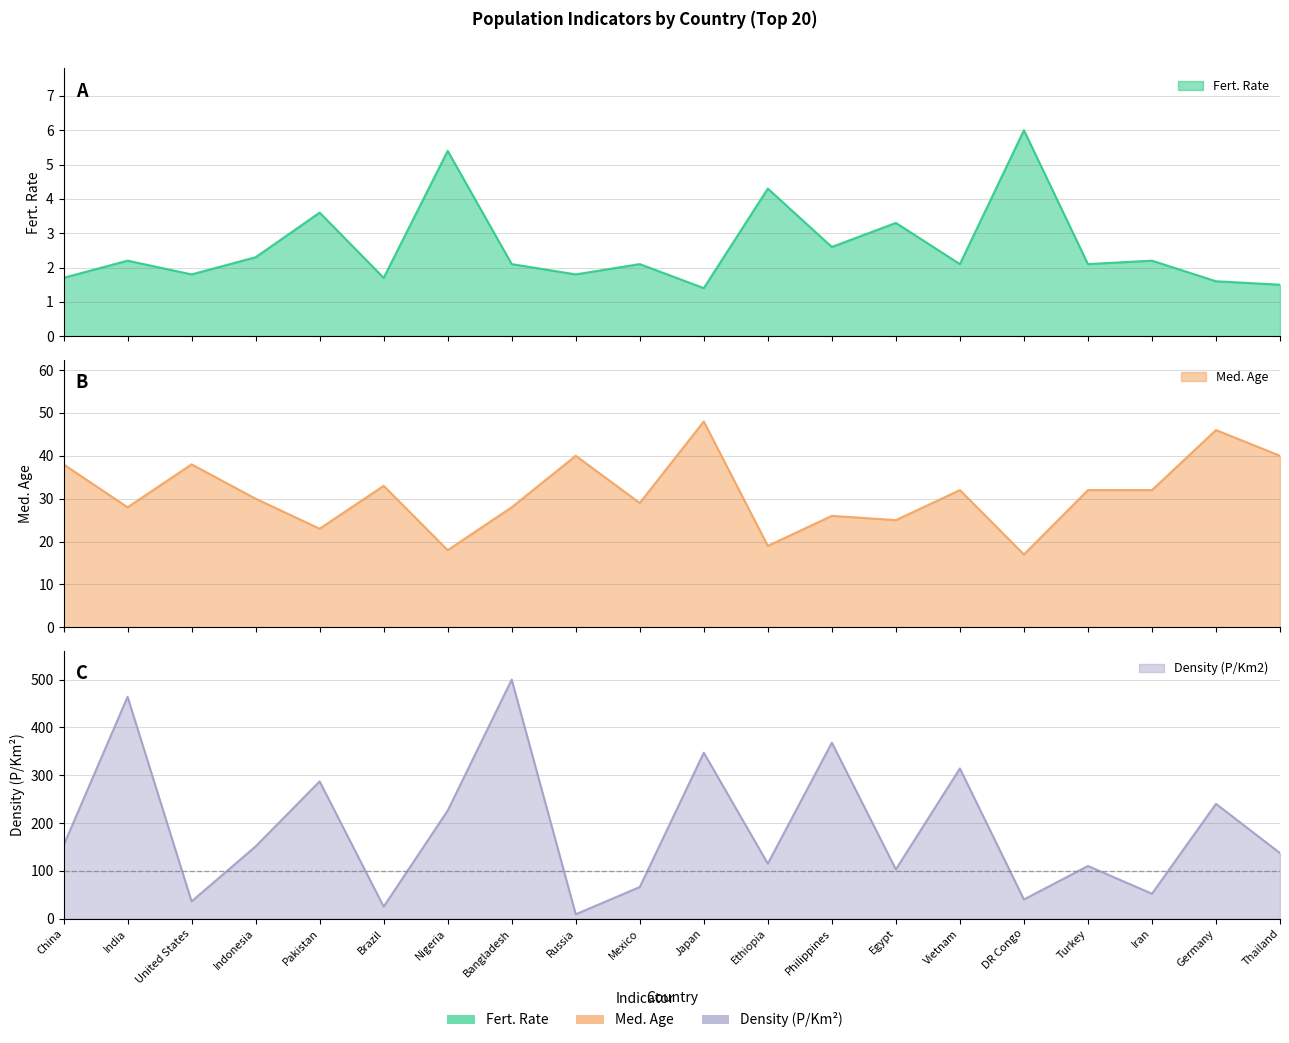

What is the sum of the Fert. Rate values at Iran and Egypt?

5.5